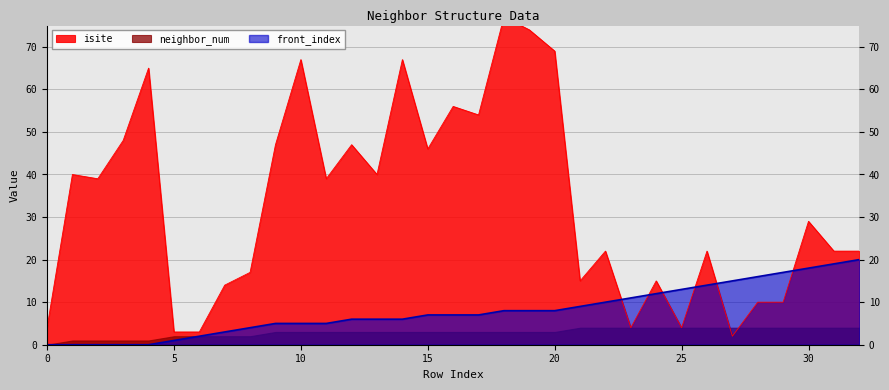

What is the difference between the front_index values at 19 and 29?

9